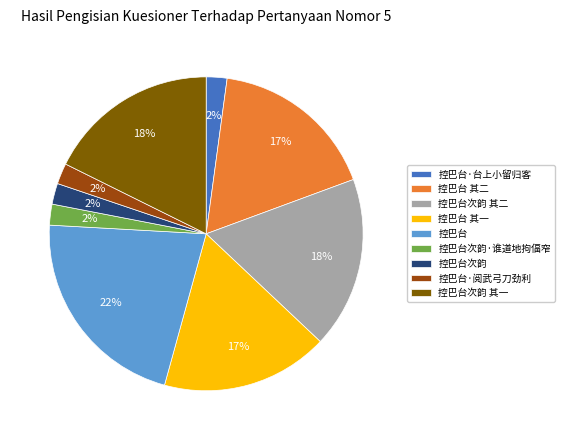

True or false: 控巴台 accounts for 22% of the total.

True